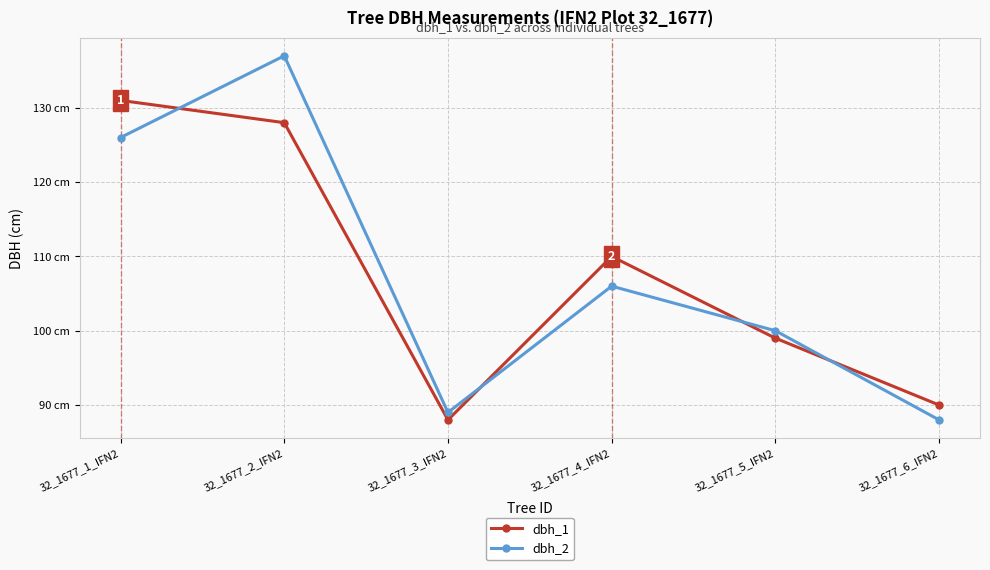

At 32_1677_6_IFN2, list the series in order from smallest to largest.

dbh_2, dbh_1